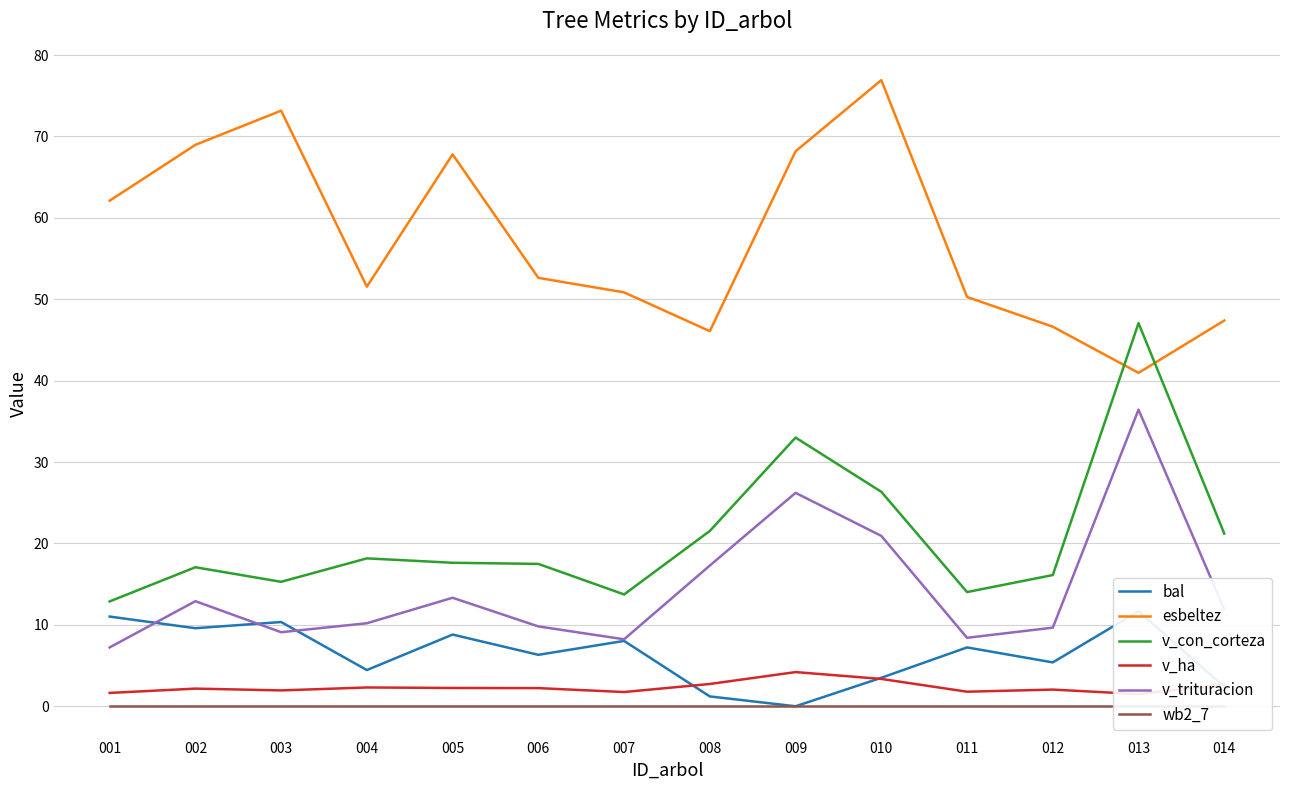

What are all the series names shown in the legend?

bal, esbeltez, v_con_corteza, v_ha, v_trituracion, wb2_7